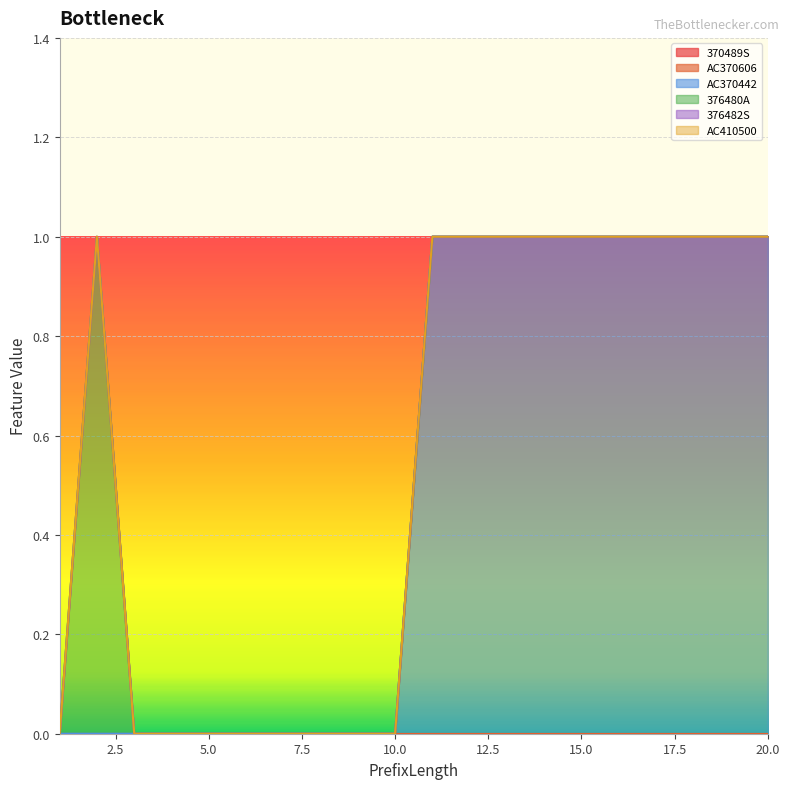

Which category has the highest value across all series?

11